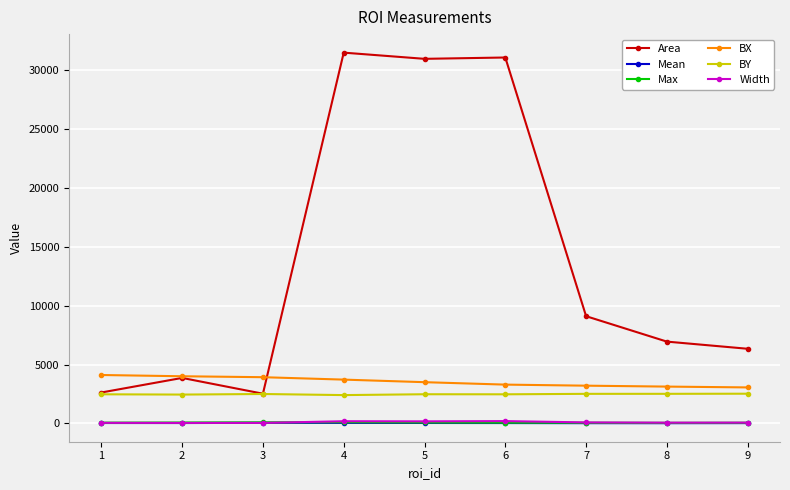

What is the sum of the BY values at 1 and 4?

4872.0